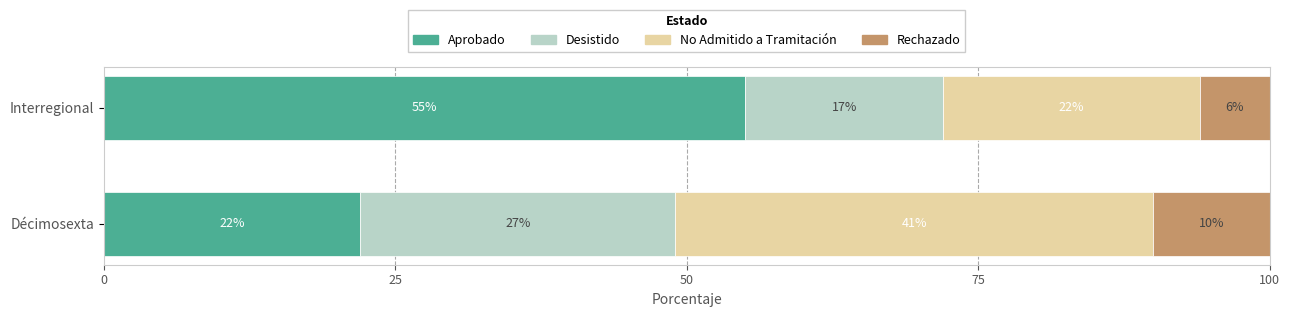

The Aprobado series shows 22.0 at Décimosexta. True or false?

True